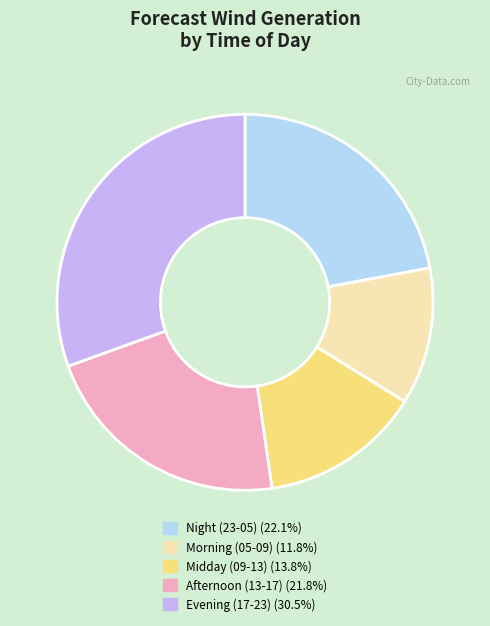

Is there any slice that represents more than half of the pie?

No